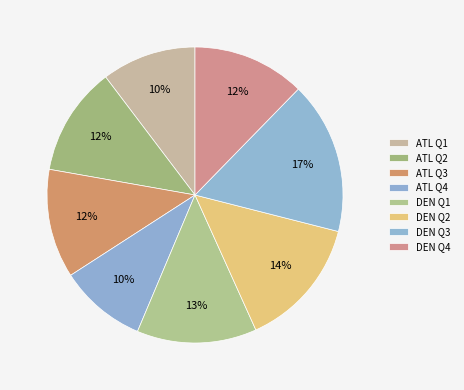

What is the smallest slice in the pie chart?

ATL Q4